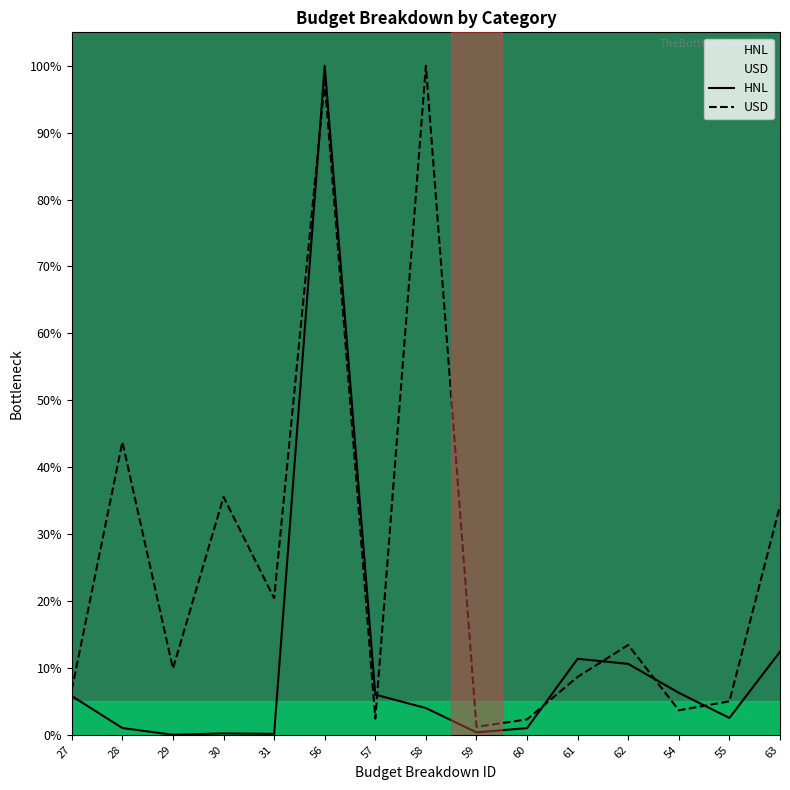

At which label is USD closest to 0?

59